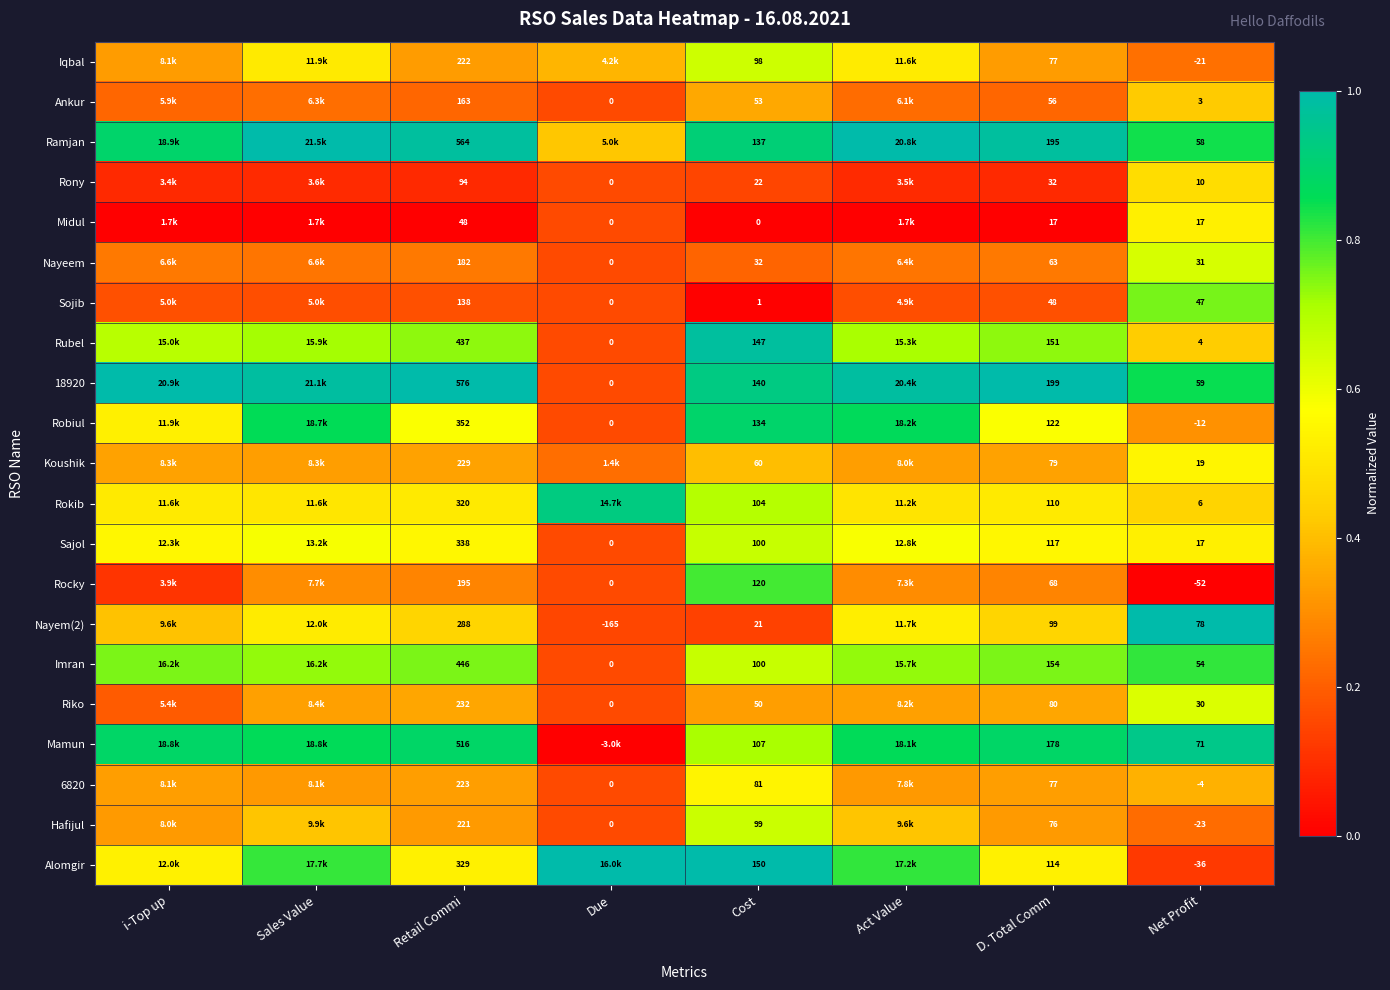

Between D. Total Comm and Net Profit, which series saw the biggest shift?

Alomgir